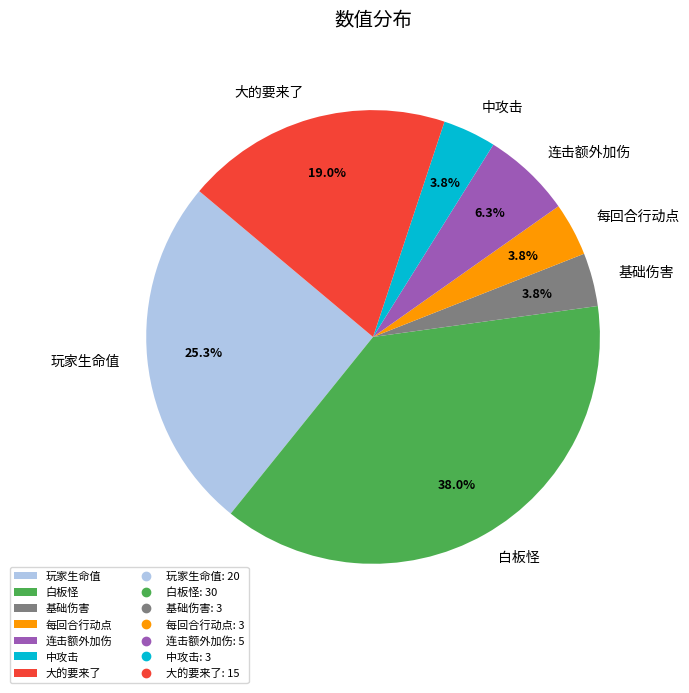

What percentage is the 白板怪 slice, to the nearest percent?

38%